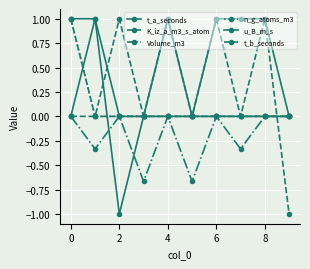

Count the number of categories in the chart.

10